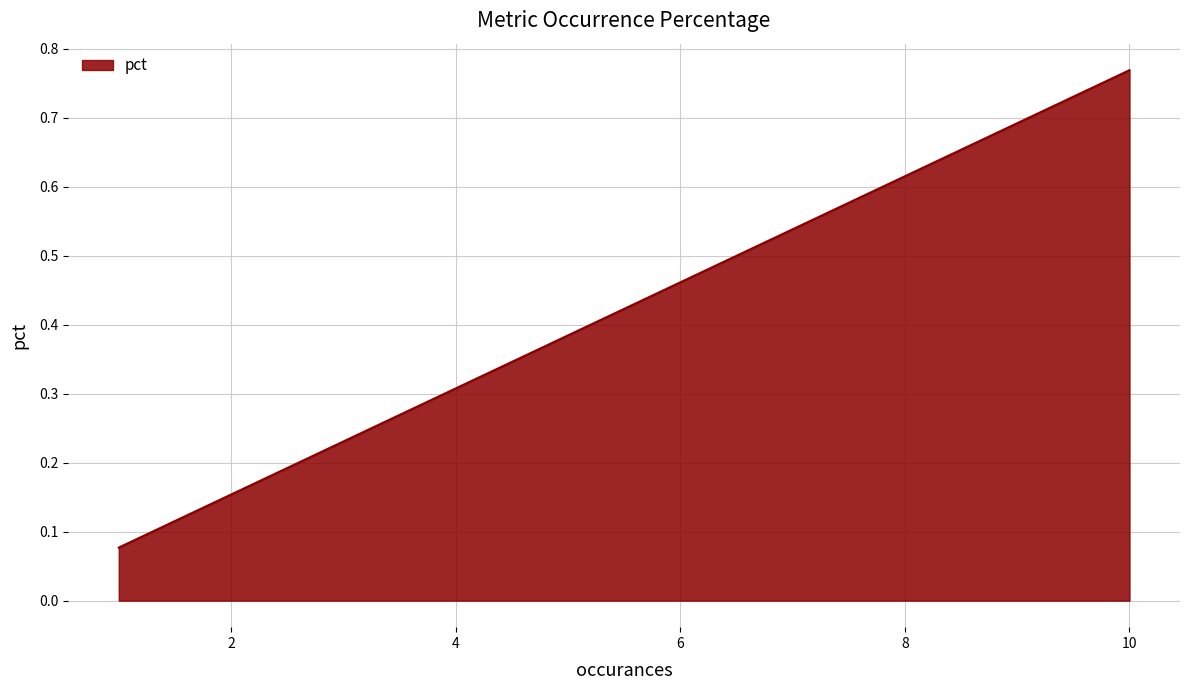

How many lines are shown in the chart?

1